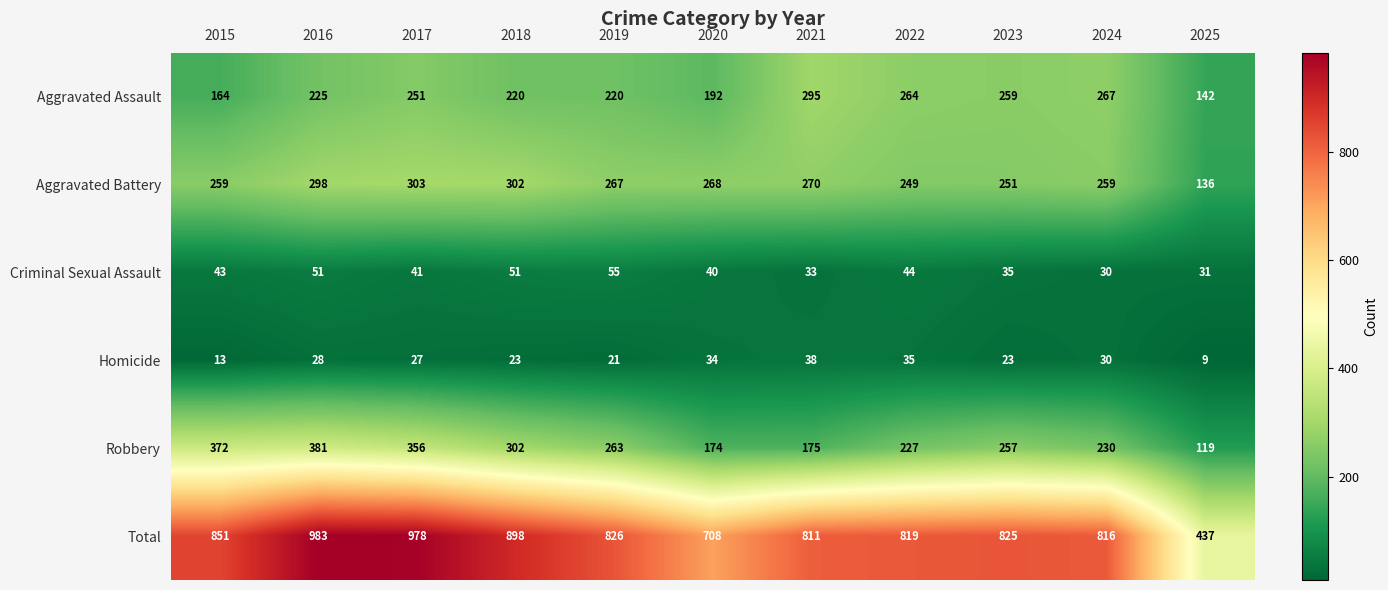

What is the difference between the Aggravated Assault values at 2017 and 2023?

8